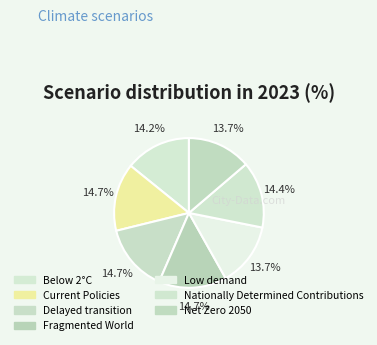

To the nearest percent, what is the average slice percentage?

14%